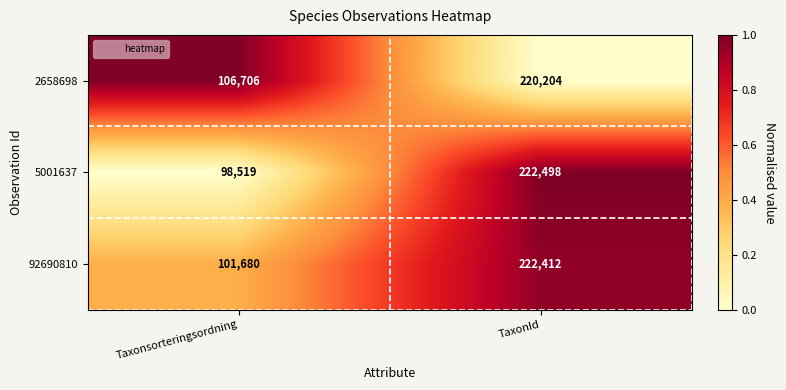

What is the sum of the 92690810 values at Taxonsorteringsordning and TaxonId?

324092